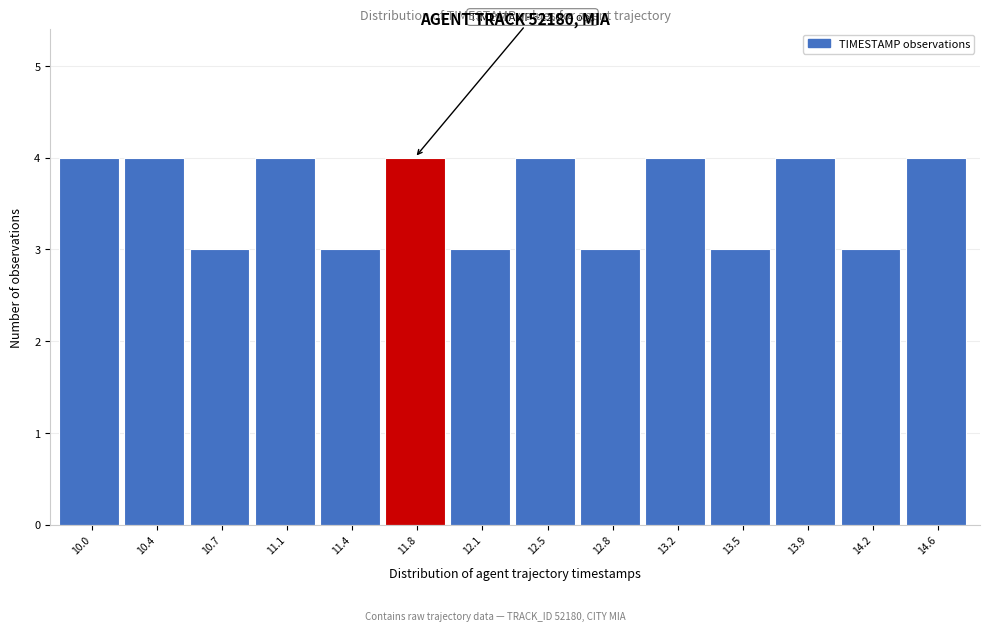

Reading right to left, what are all the values shown in this chart?

14.6=4	14.2=3	13.9=4	13.5=3	13.2=4	12.8=3	12.5=4	12.1=3	11.8=4	11.4=3	11.1=4	10.7=3	10.4=4	10.0=4